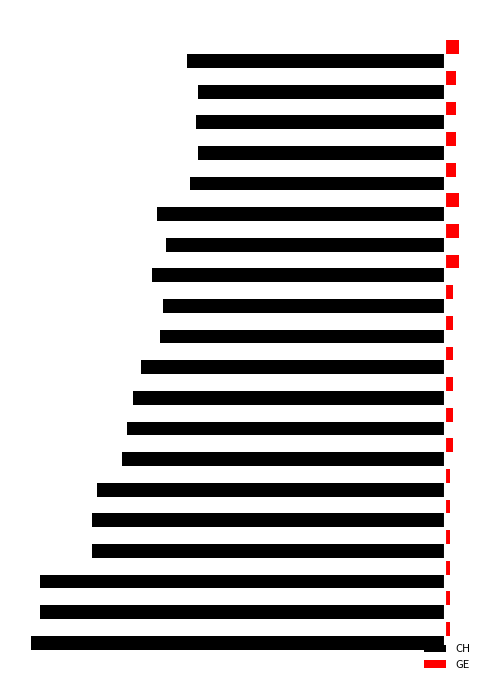

List the series in order of their peak value, highest first.

GE, CH